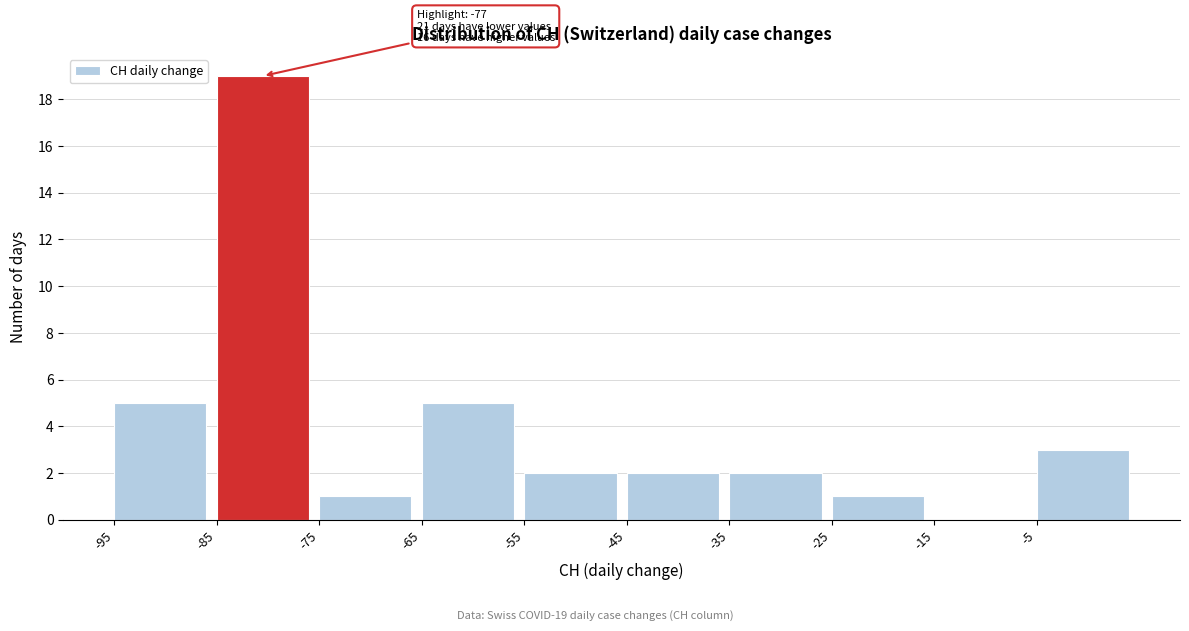

Over which range of the x-axis is the bar tallest?

-85 to -75